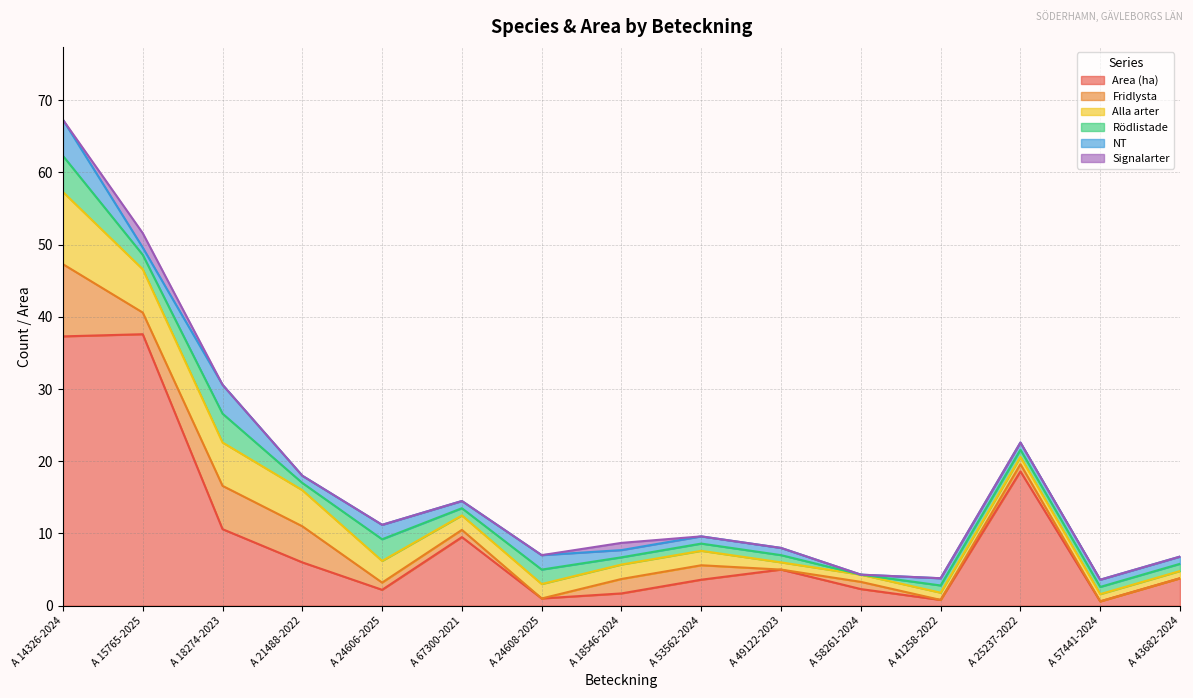

At which category is the sum across all series the highest?

A 14326-2024